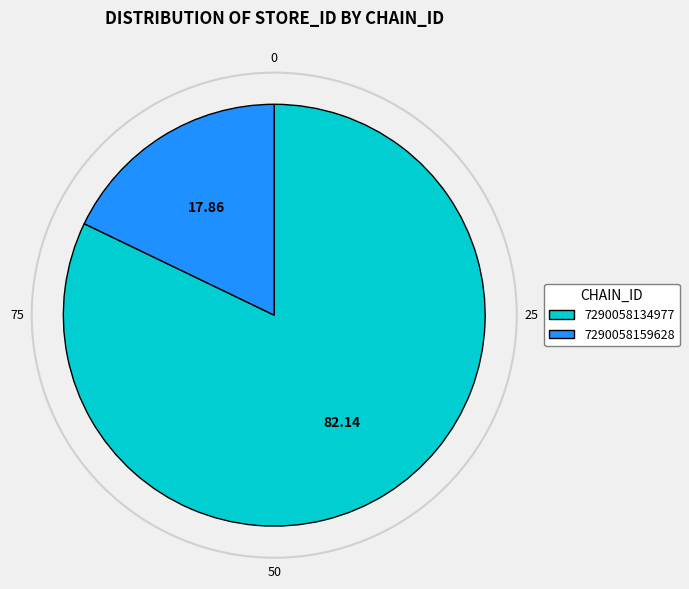

Between 7290058159628 and 7290058134977, which is larger?

7290058134977